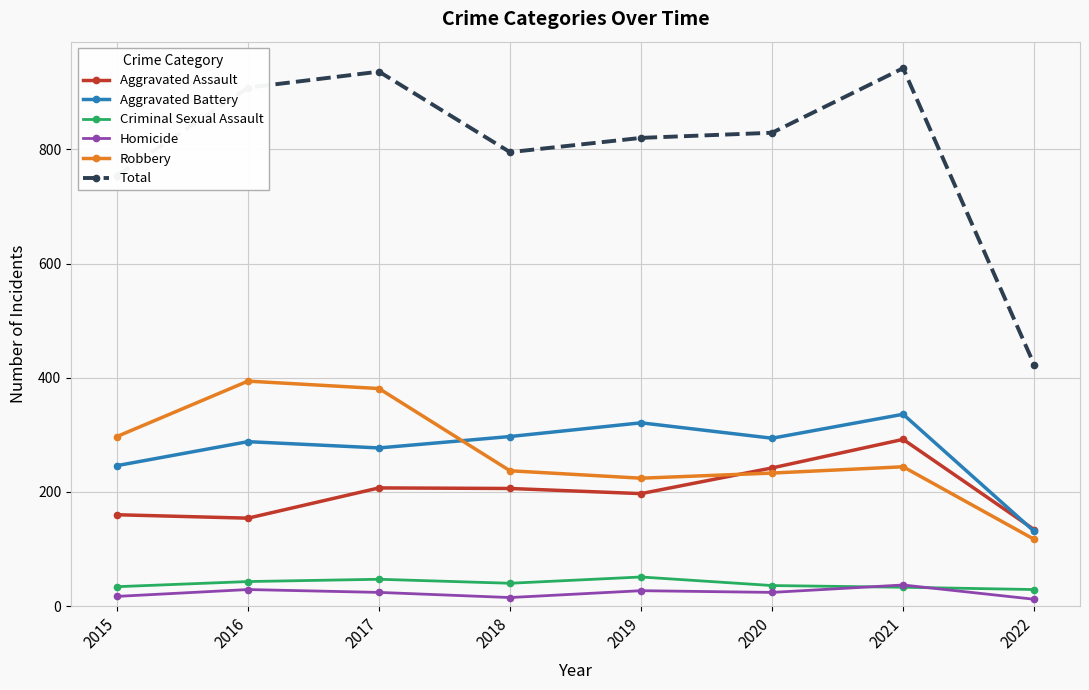

What value does the Criminal Sexual Assault series have at 2022, to the nearest 10?

30